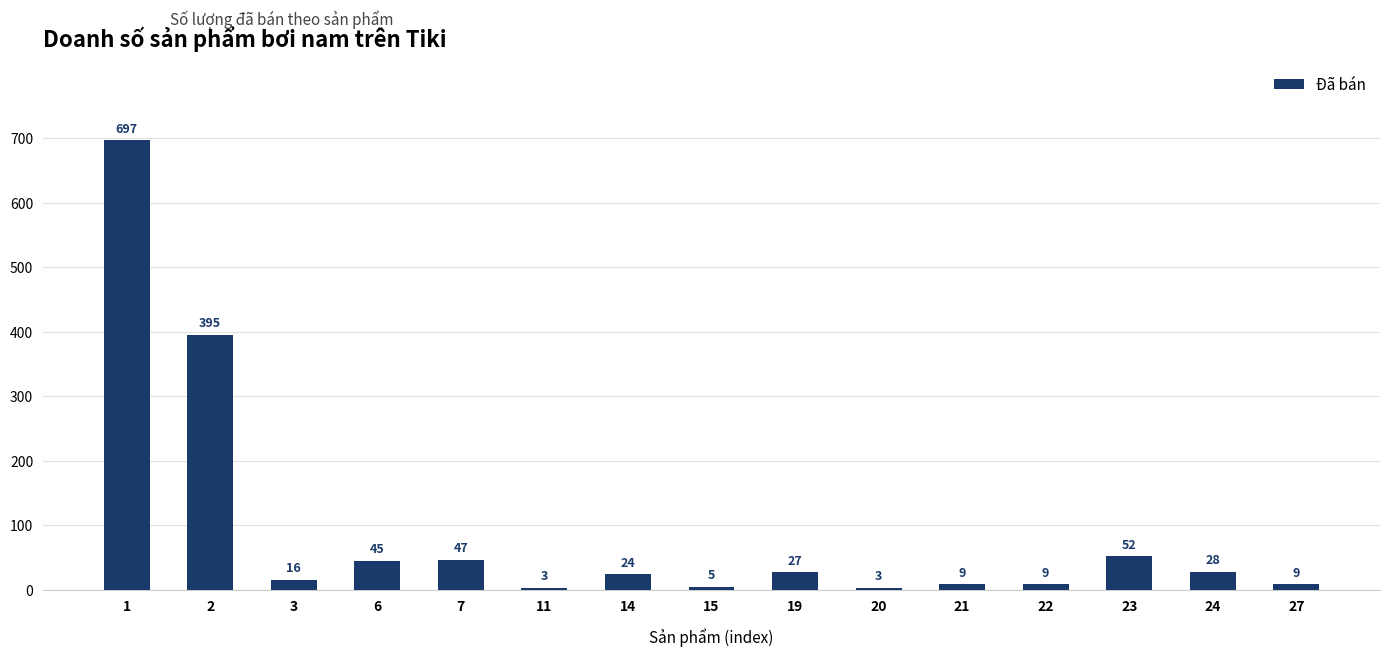

Reading left to right, list all the values displayed in this chart.

697	395	16	45	47	3	24	5	27	3	9	9	52	28	9